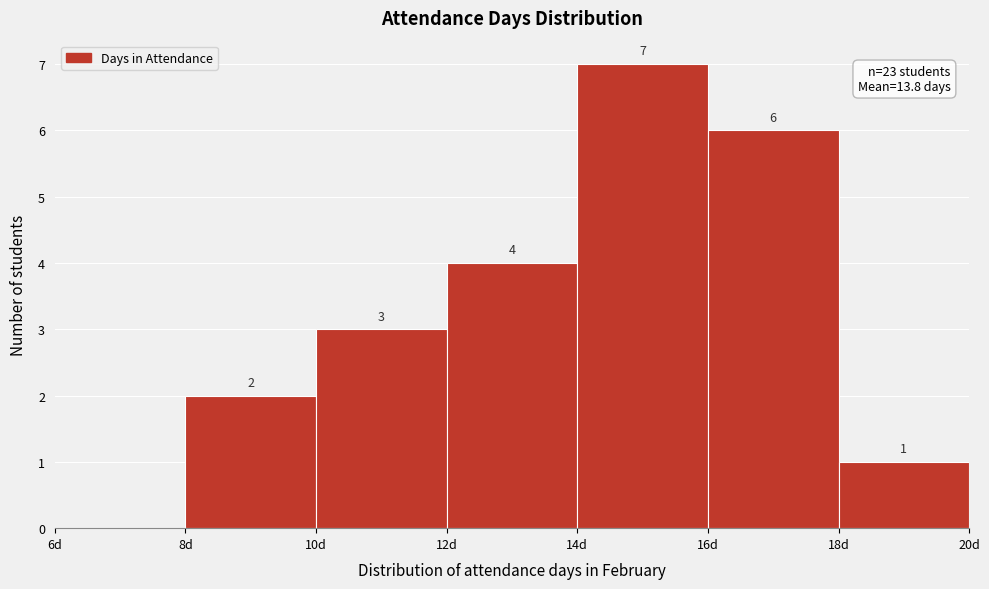

Over which range of the x-axis is the bar tallest?

14 to 16